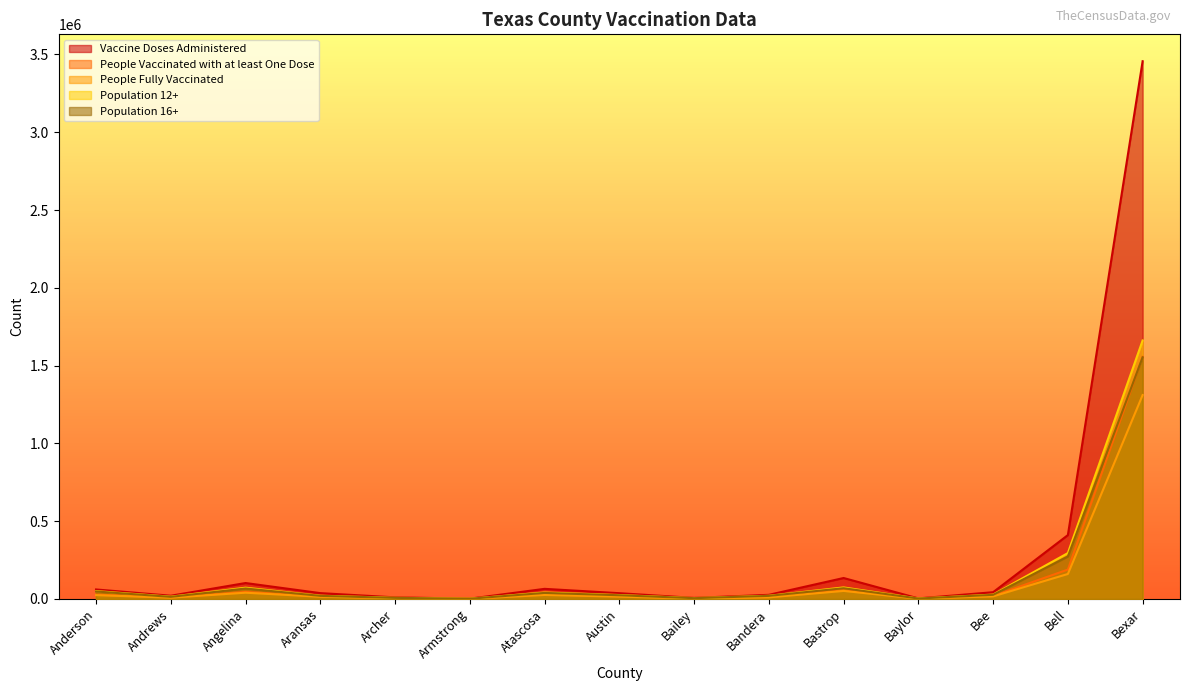

Reading left to right, list all the values displayed in this chart.

Vaccine Doses Administered: Anderson=61058	Andrews=20765	Angelina=102359	Aransas=37477	Archer=10209	Armstrong=1850	Atascosa=64959	Austin=37038	Bailey=6713	Bandera=26557	Bastrop=134682	Baylor=3534	Bee=43401	Bell=410552	Bexar=3456688
People Vaccinated with at least One Dose: Anderson=27539	Andrews=9360	Angelina=45068	Aransas=16159	Archer=4535	Armstrong=830	Atascosa=29656	Austin=16972	Bailey=3245	Bandera=11702	Bastrop=61561	Baylor=1617	Bee=19625	Bell=188784	Bexar=1556281
People Fully Vaccinated: Anderson=24471	Andrews=8305	Angelina=40175	Aransas=14139	Archer=4174	Armstrong=729	Atascosa=25678	Austin=14877	Bailey=2692	Bandera=10247	Bastrop=51630	Baylor=1467	Bee=16648	Bell=160544	Bexar=1310660
Population 12+: Anderson=50661	Andrews=14863	Angelina=72486	Aransas=20834	Archer=7388	Armstrong=1584	Atascosa=41738	Austin=25335	Bailey=5603	Bandera=20596	Bastrop=74173	Baylor=2992	Bee=28034	Bell=294905	Bexar=1661614
Population 16+: Anderson=48045	Andrews=13503	Angelina=67056	Aransas=19803	Archer=6921	Armstrong=1499	Atascosa=38768	Austin=23704	Bailey=5089	Bandera=19763	Bastrop=68839	Baylor=2793	Bee=26496	Bell=272969	Bexar=1552823